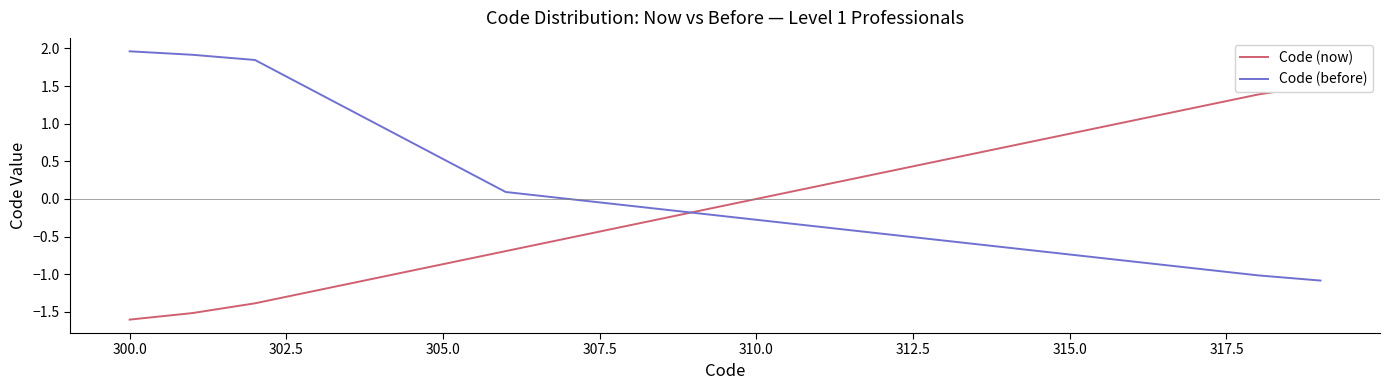

What is the sum of all Code (now) values?

-1.6